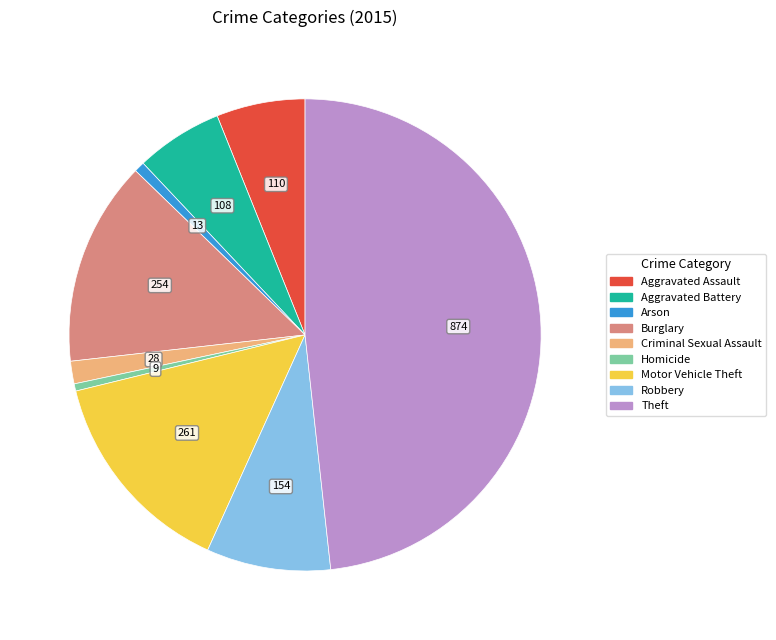

Approximately how many times larger is the value at Aggravated Assault compared to Motor Vehicle Theft?

0.4